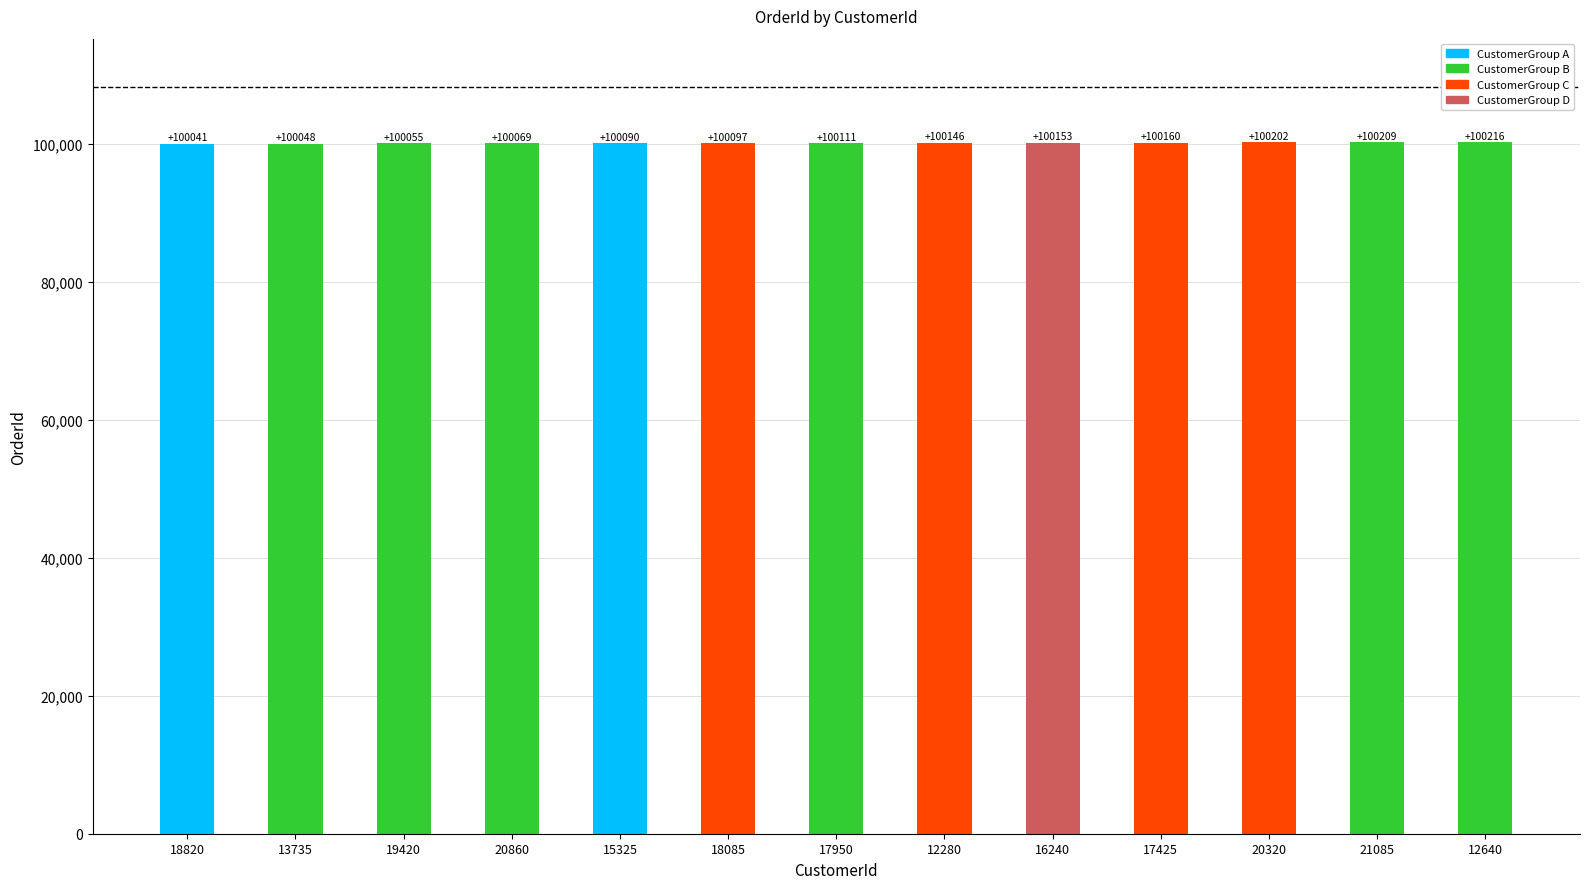

Reading left to right, list all the values displayed in this chart.

100041	100048	100055	100069	100090	100097	100111	100146	100153	100160	100202	100209	100216